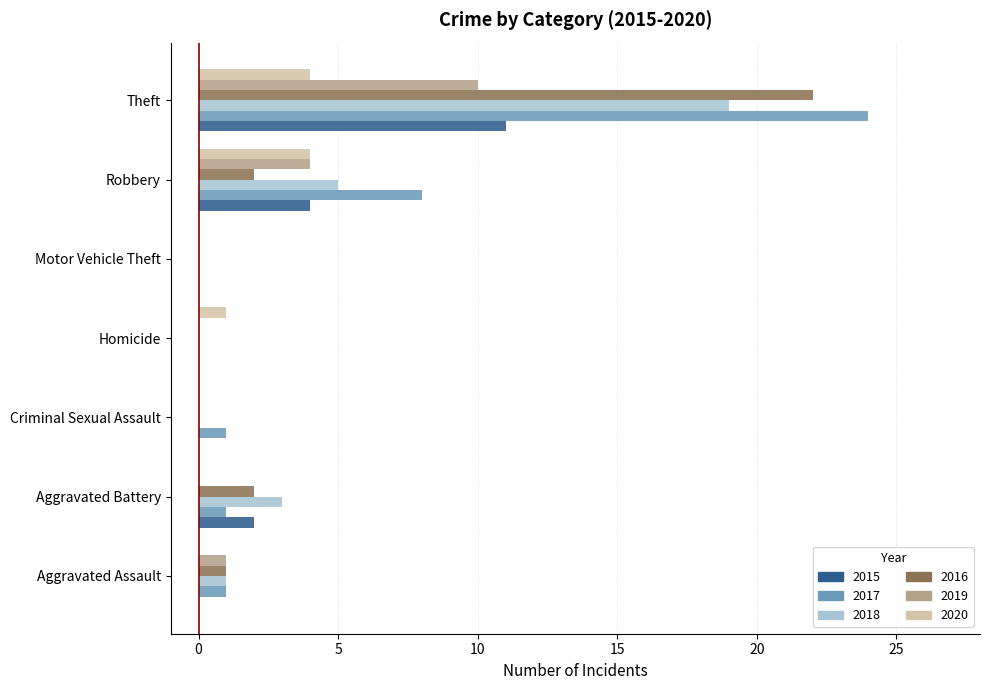

Which series changed the most between Criminal Sexual Assault and Robbery?

2017